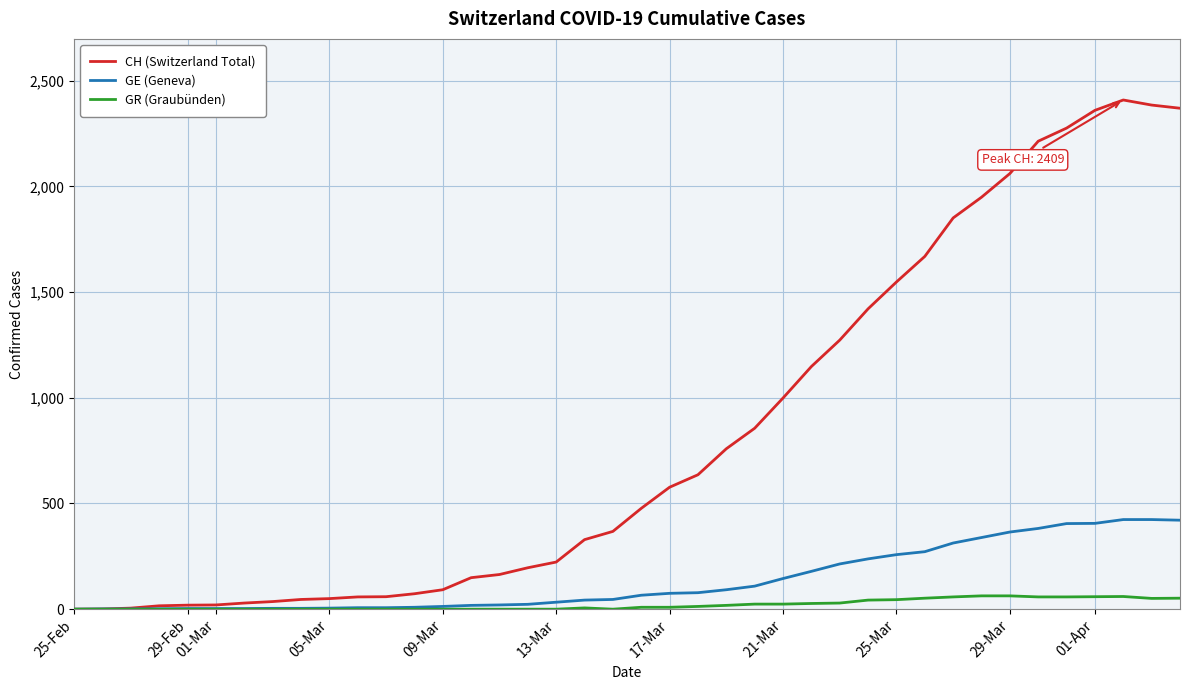

List the series in order of their peak value, highest first.

CH (Switzerland Total), GE (Geneva), GR (Graubünden)